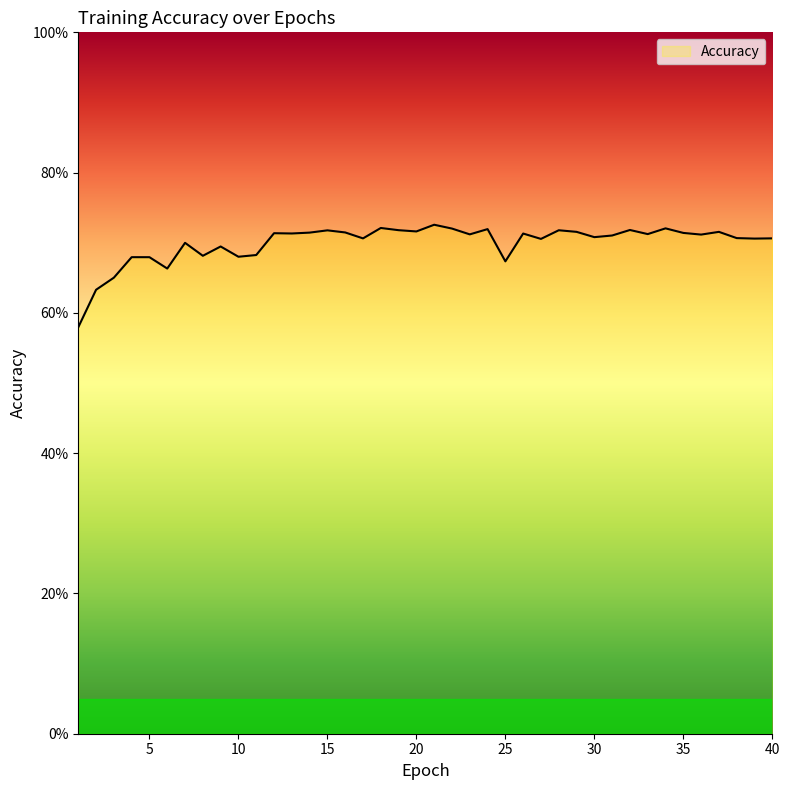

Does the chart display data point markers on the line(s)?

No